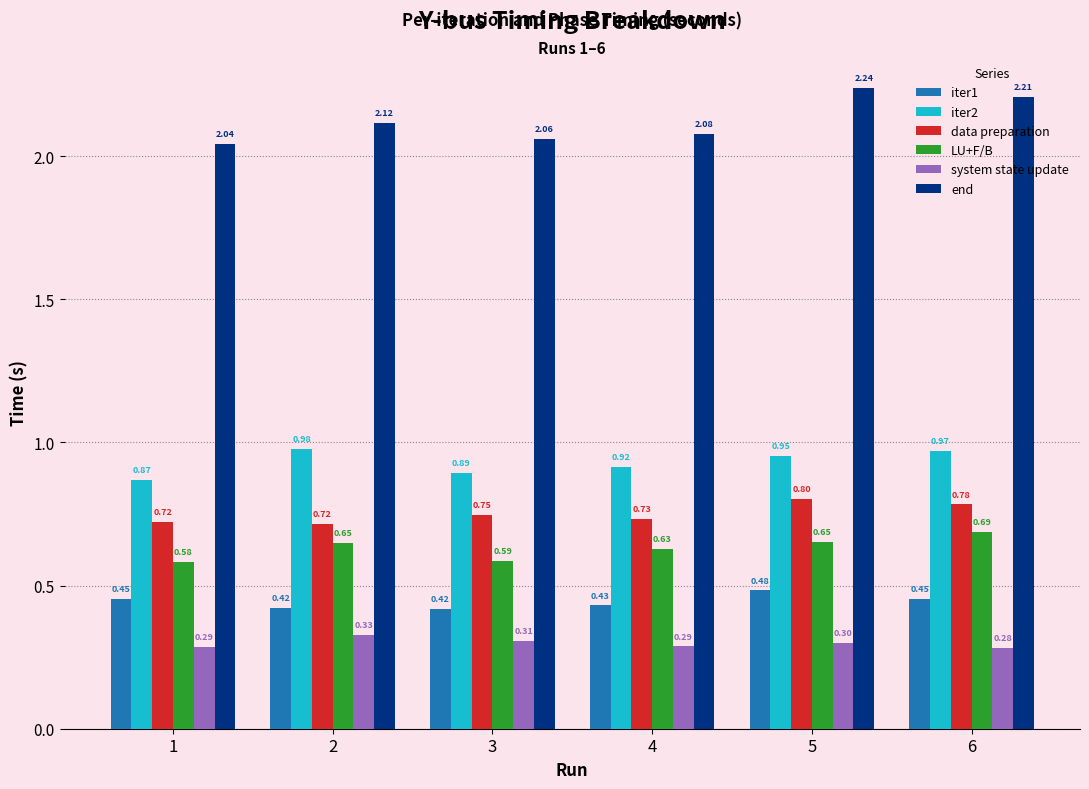

At which category does the chart reach its peak across all series?

5